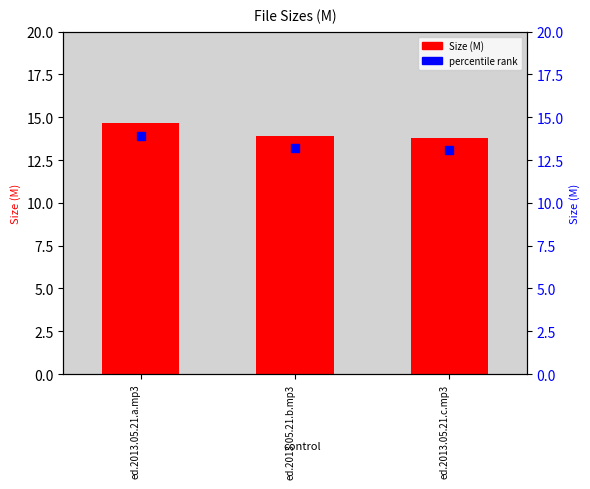

At which category is the sum across all series the highest?

ed.2013.05.21.a.mp3